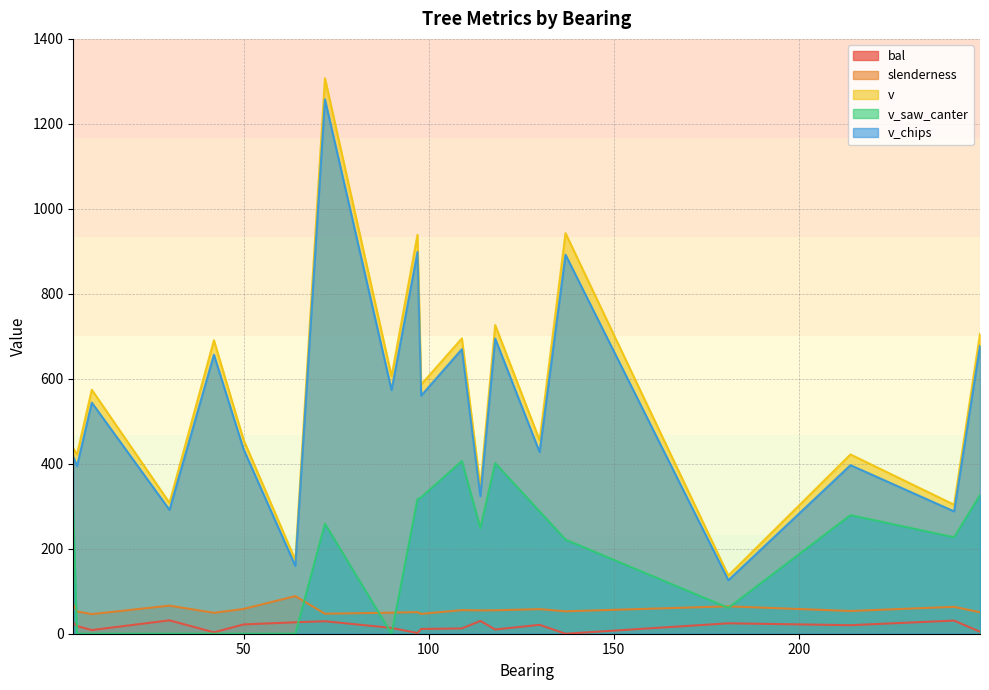

How many values in the v_chips series are below 543?

10